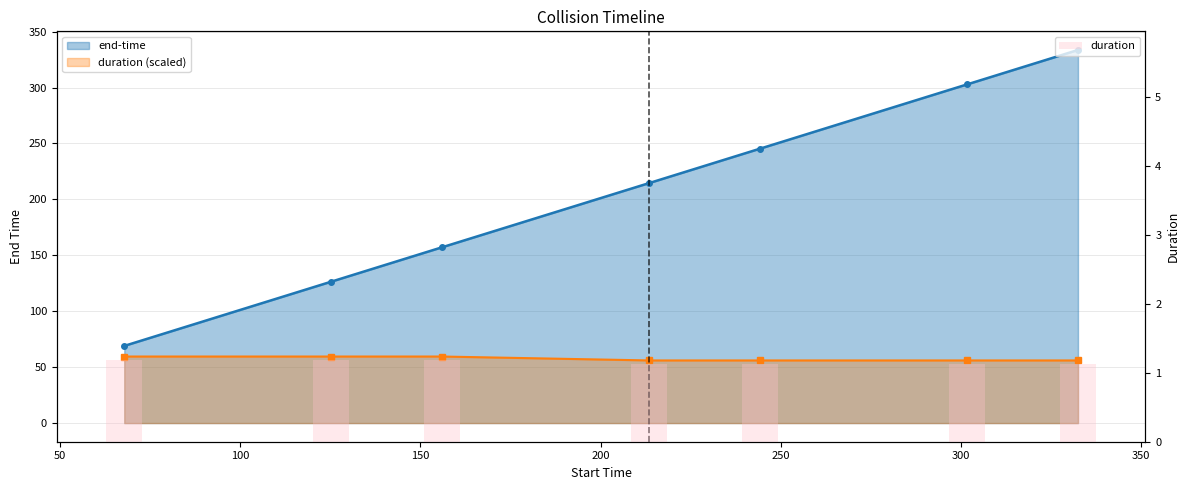

What is the value of the end-time bar at the 3rd from the left?

157.2